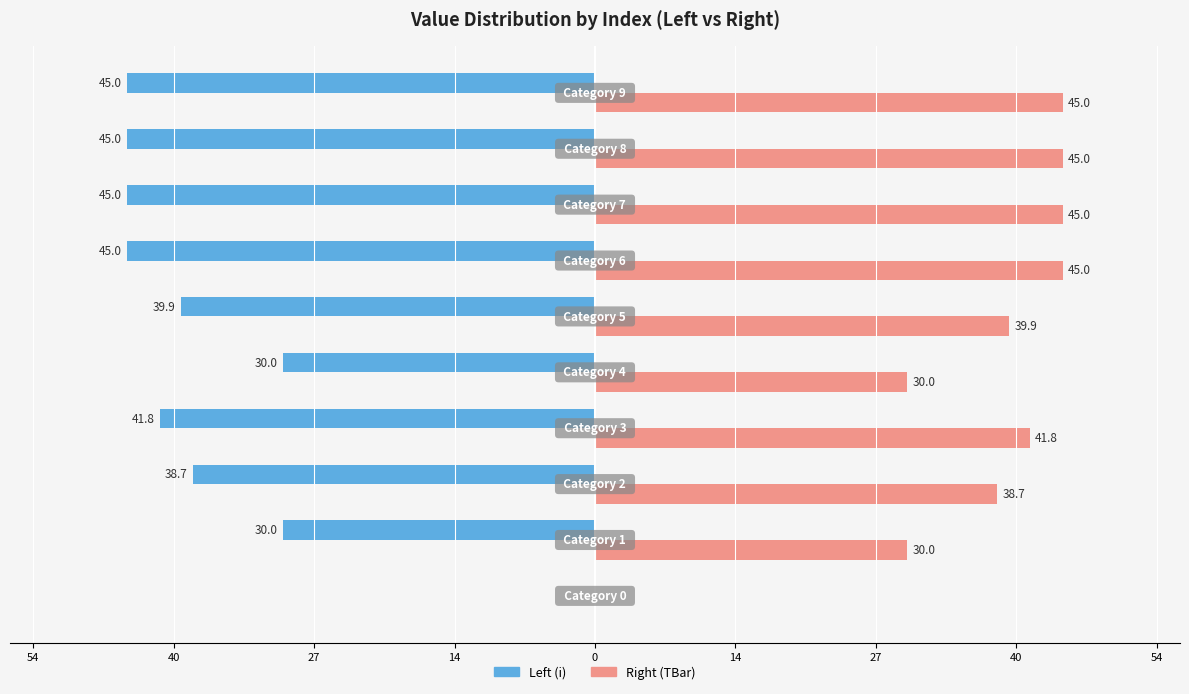

What is the greatest value displayed?

45.0